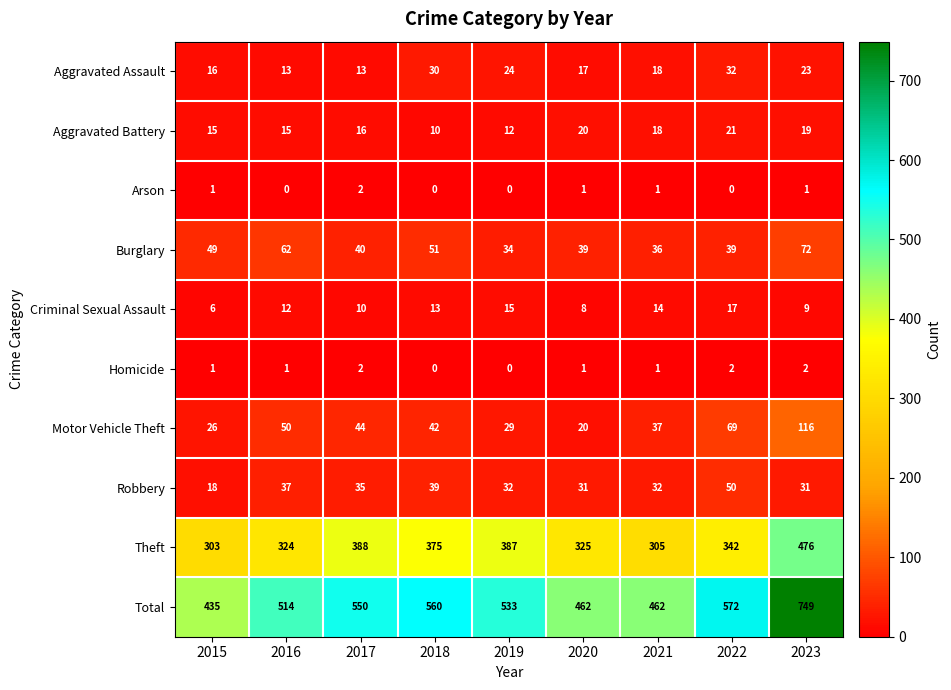

What is the spread (max minus min) of values at 2019?

533